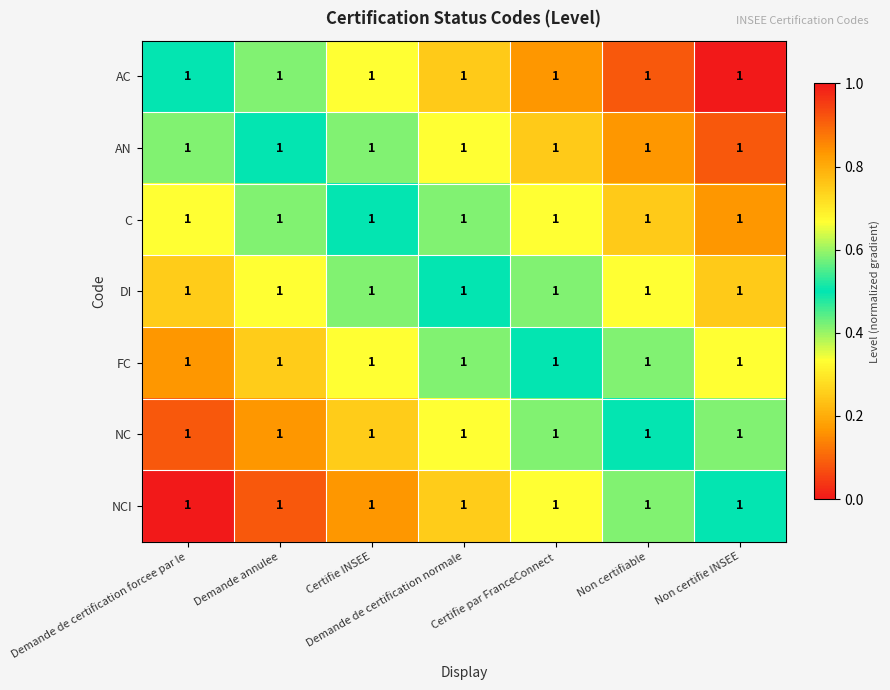

Which series changed the most between Demande annulee and Non certifie INSEE?

AN